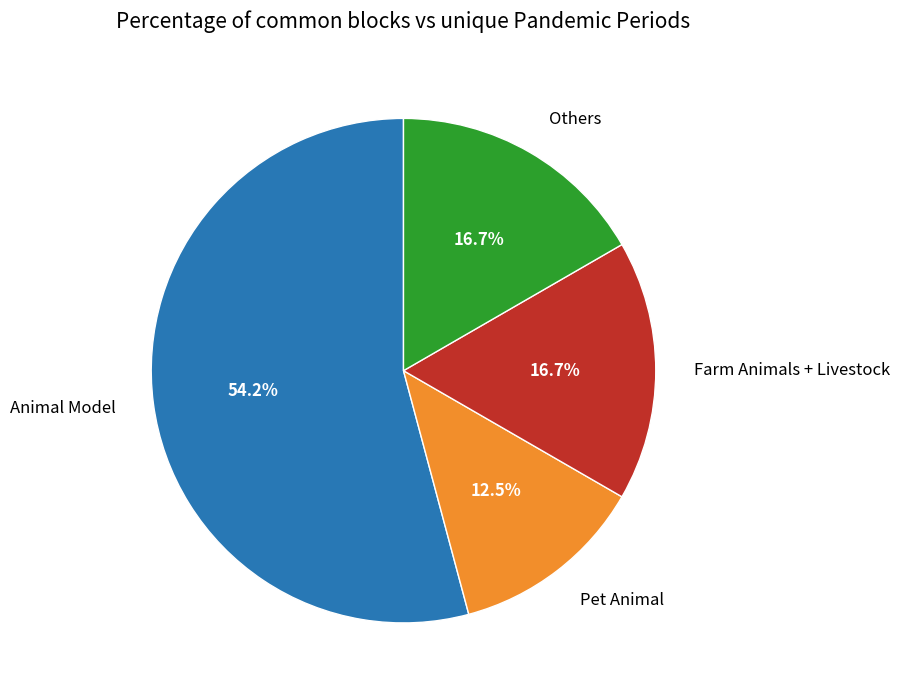

Which slice is the largest?

Animal Model